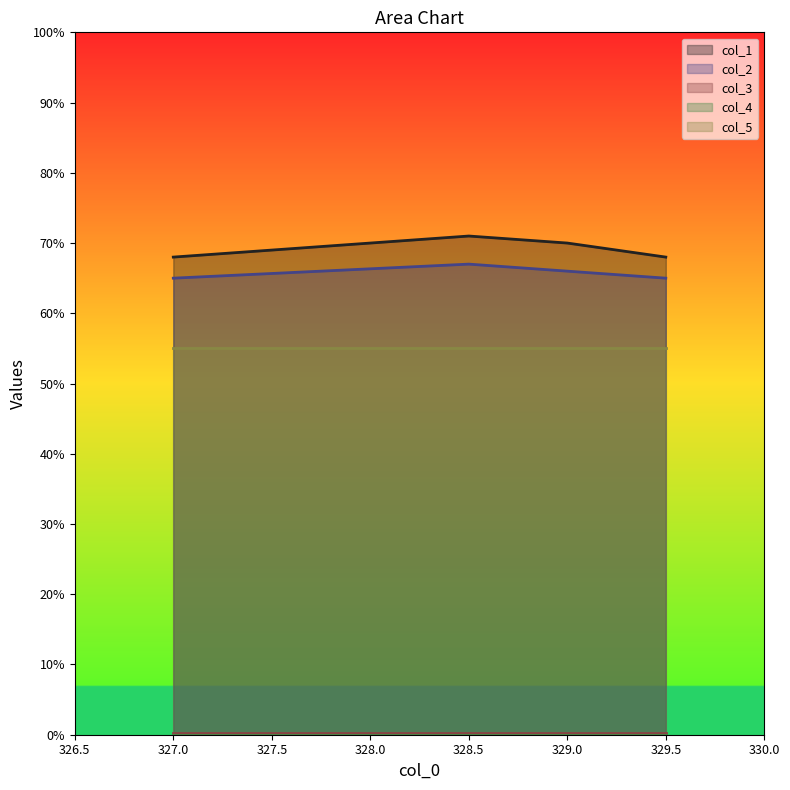

Does the chart display data point markers on the line(s)?

No